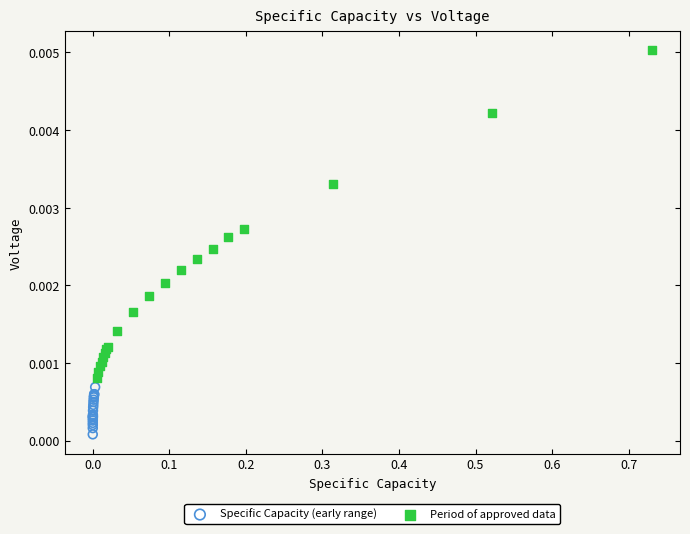

Which series contains the lowest Y value?

Specific Capacity (early range)